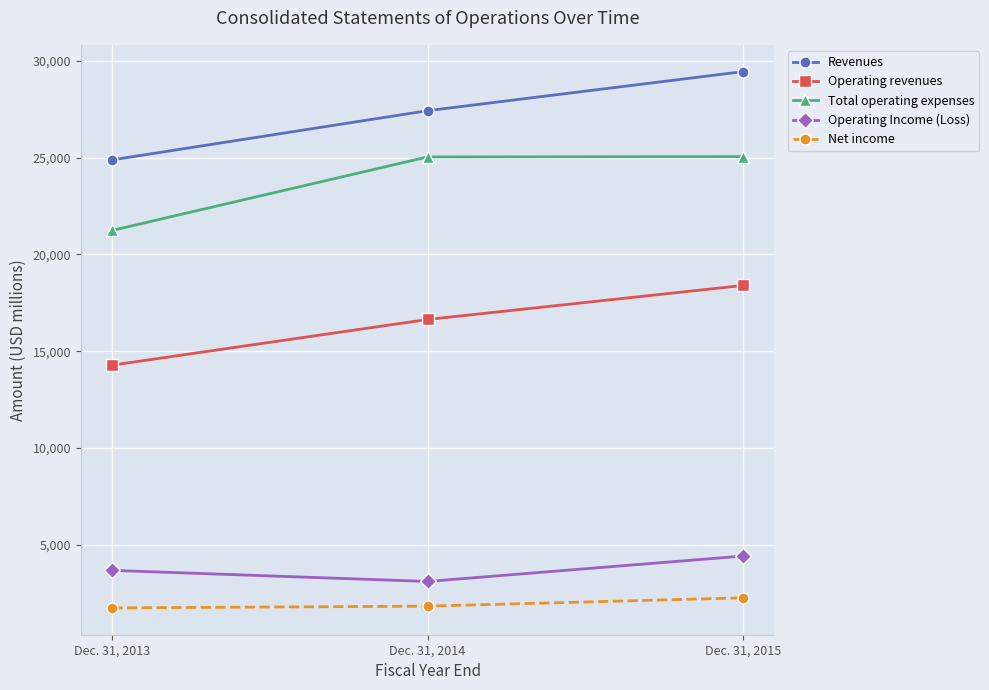

The Operating revenues series shows 16637 at Dec. 31, 2014. True or false?

True